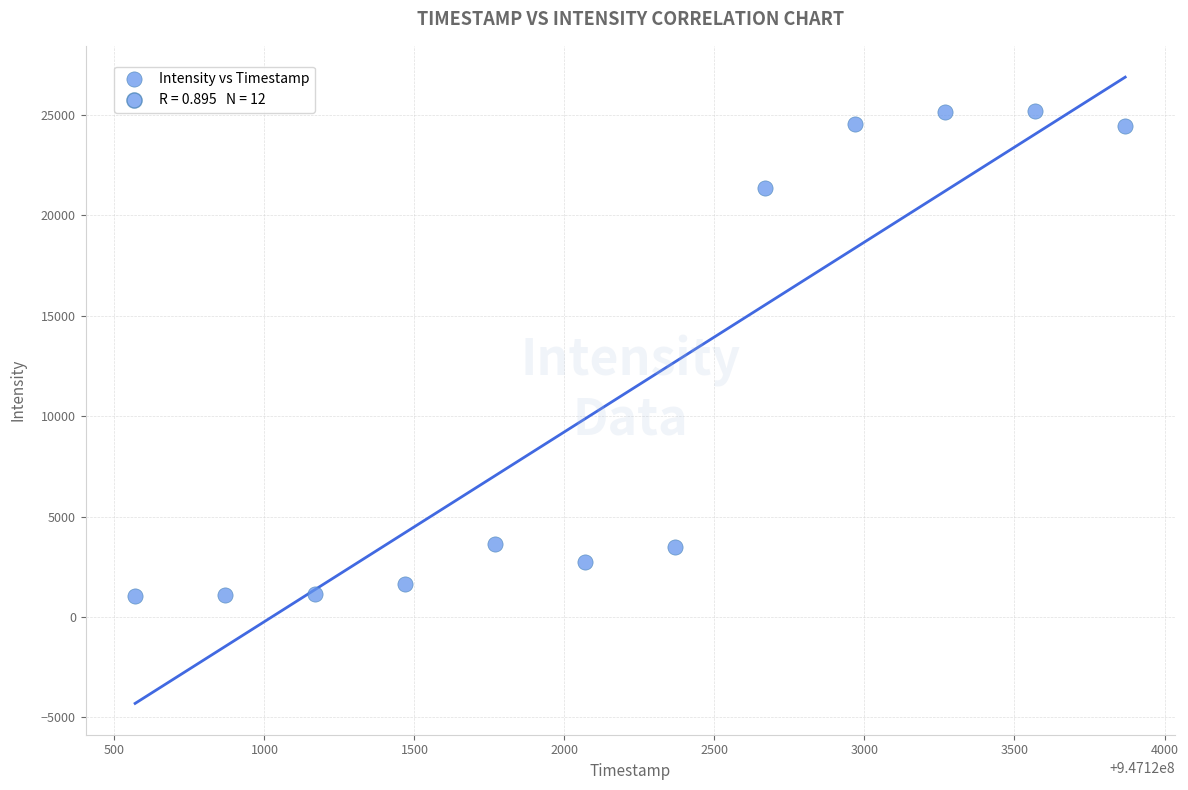

What Y value in the scatter plot is closest to 13100?

21344.2